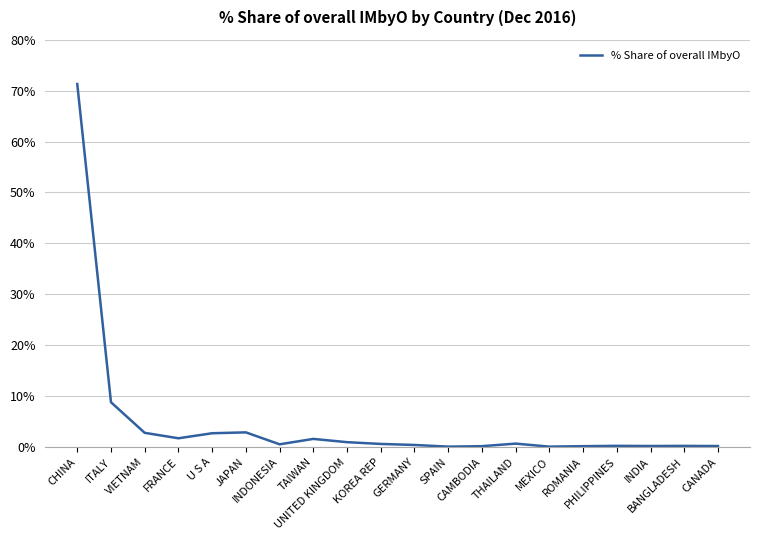

Read the value at PHILIPPINES.

0.2